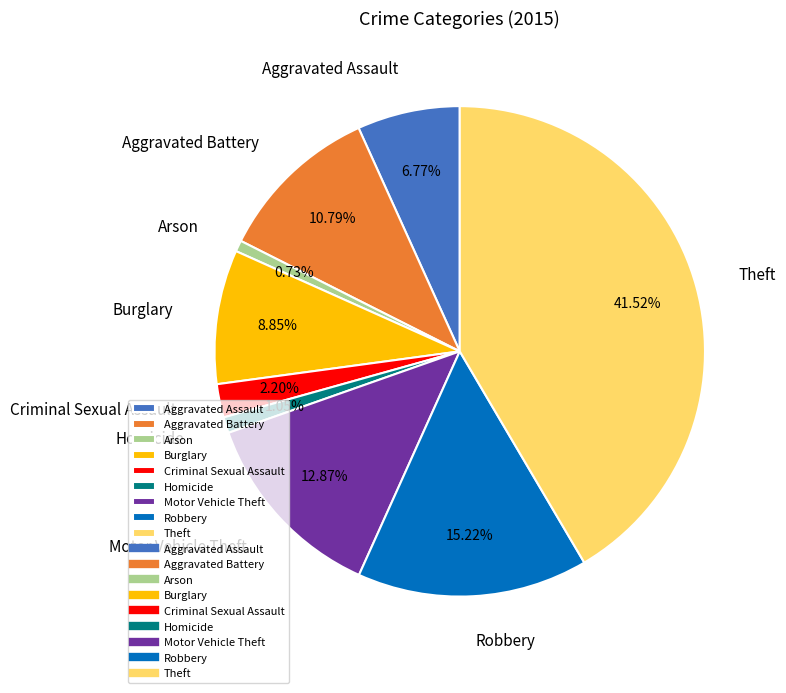

Which category has the biggest portion of the pie?

Theft